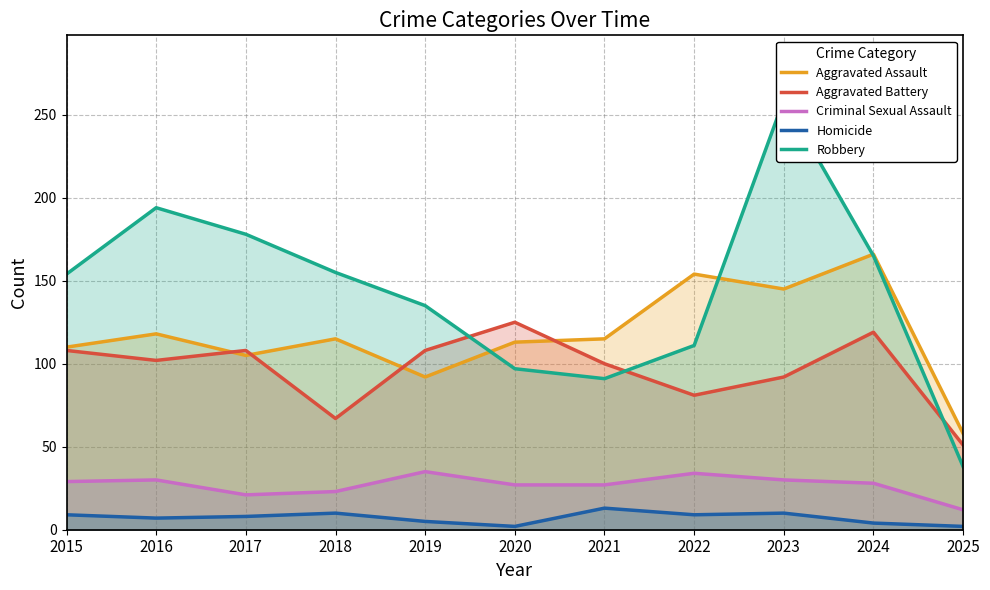

List the labels in order of Aggravated Battery value, smallest first.

2025, 2018, 2022, 2023, 2021, 2016, 2015, 2017, 2019, 2024, 2020